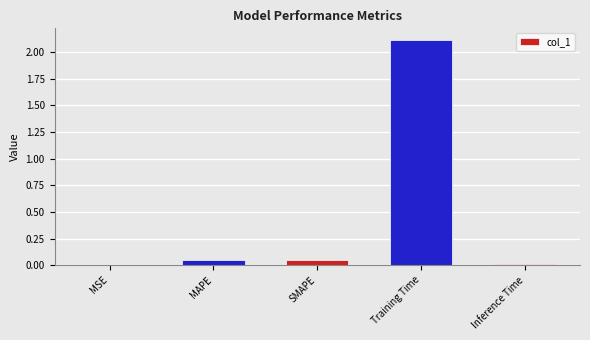

What is the sum of the values at Training Time and SMAPE?

2.2